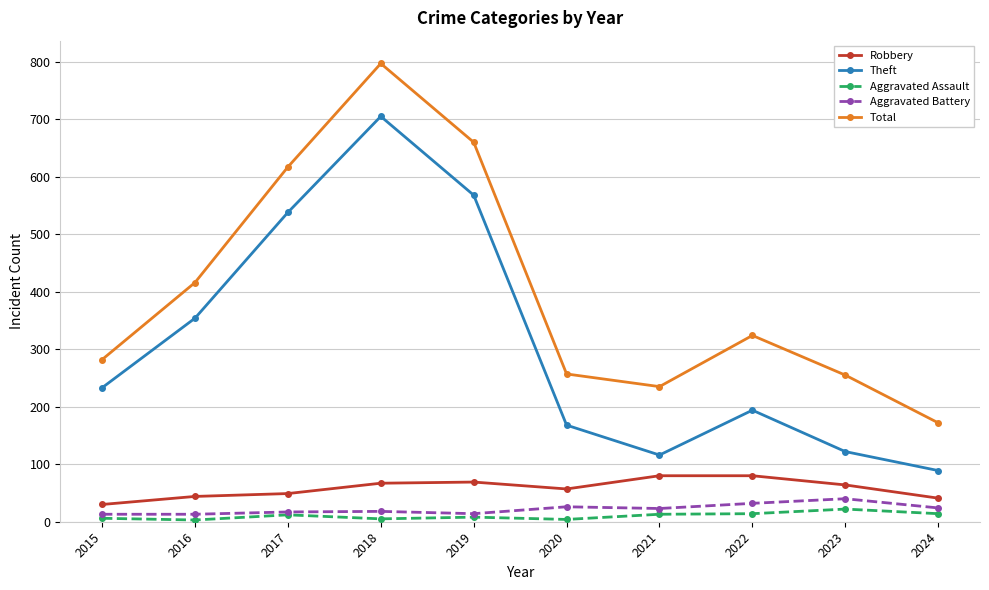

Does the chart display data point markers on the line(s)?

Yes